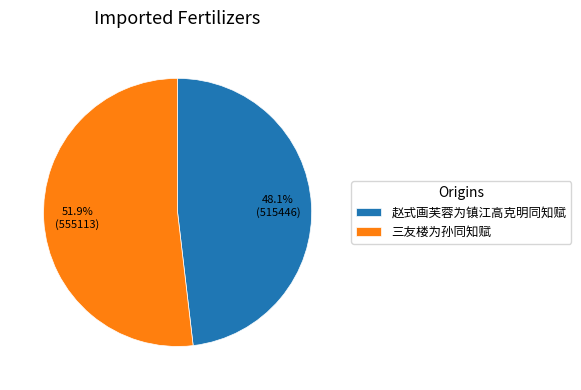

To the nearest percent, what is the difference between the 三友楼为孙同知赋 and 赵式画芙蓉为镇江高克明同知赋 slice percentages?

4%